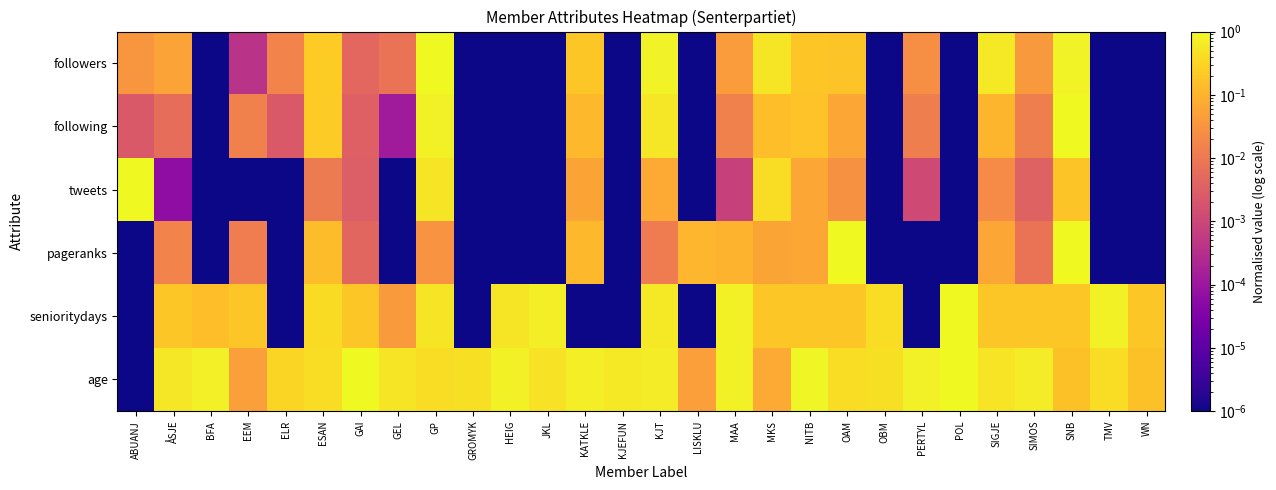

Rank the series by their maximum value, from lowest to highest.

followers, following, tweets, pageranks, senioritydays, age